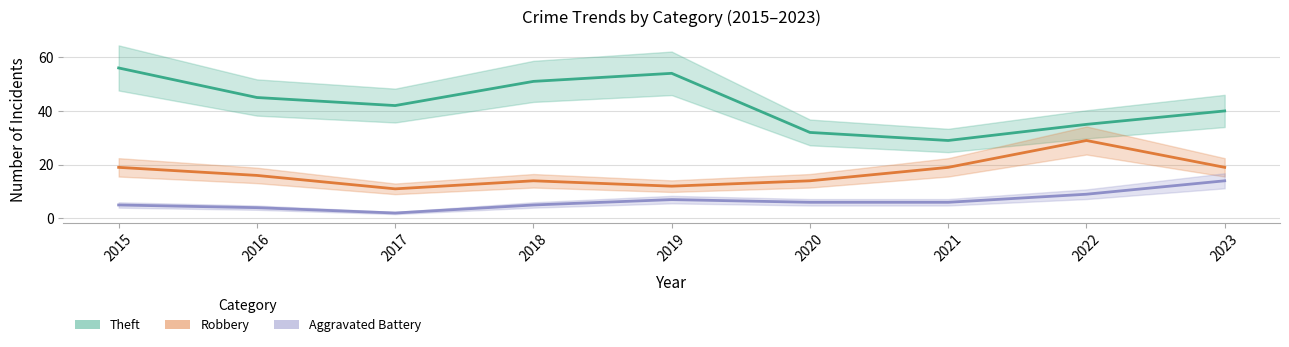

List the series in order of their peak value, lowest first.

Aggravated Battery, Robbery, Theft